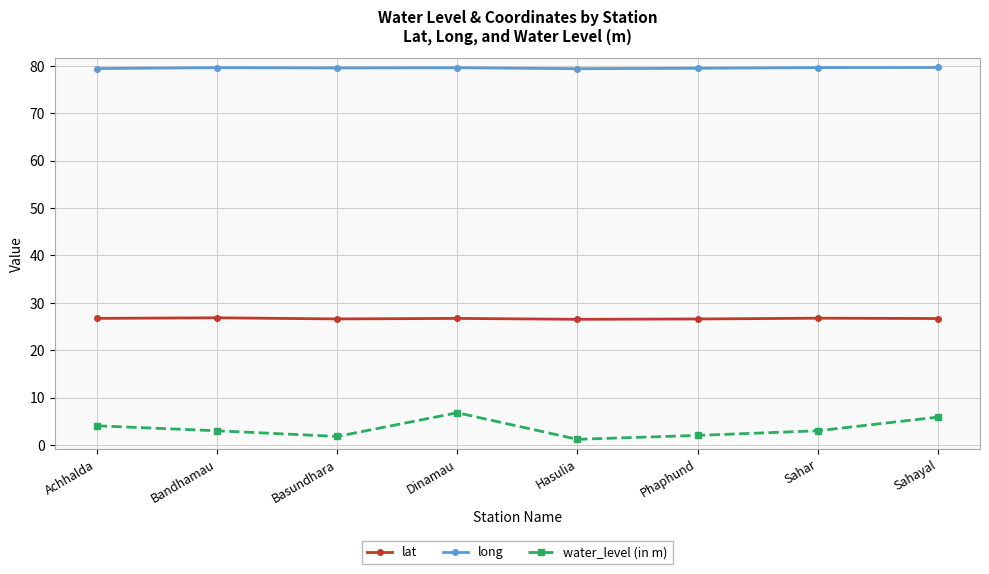

The value of water_level (in m) at Basundhara is 1.8. True or false?

True